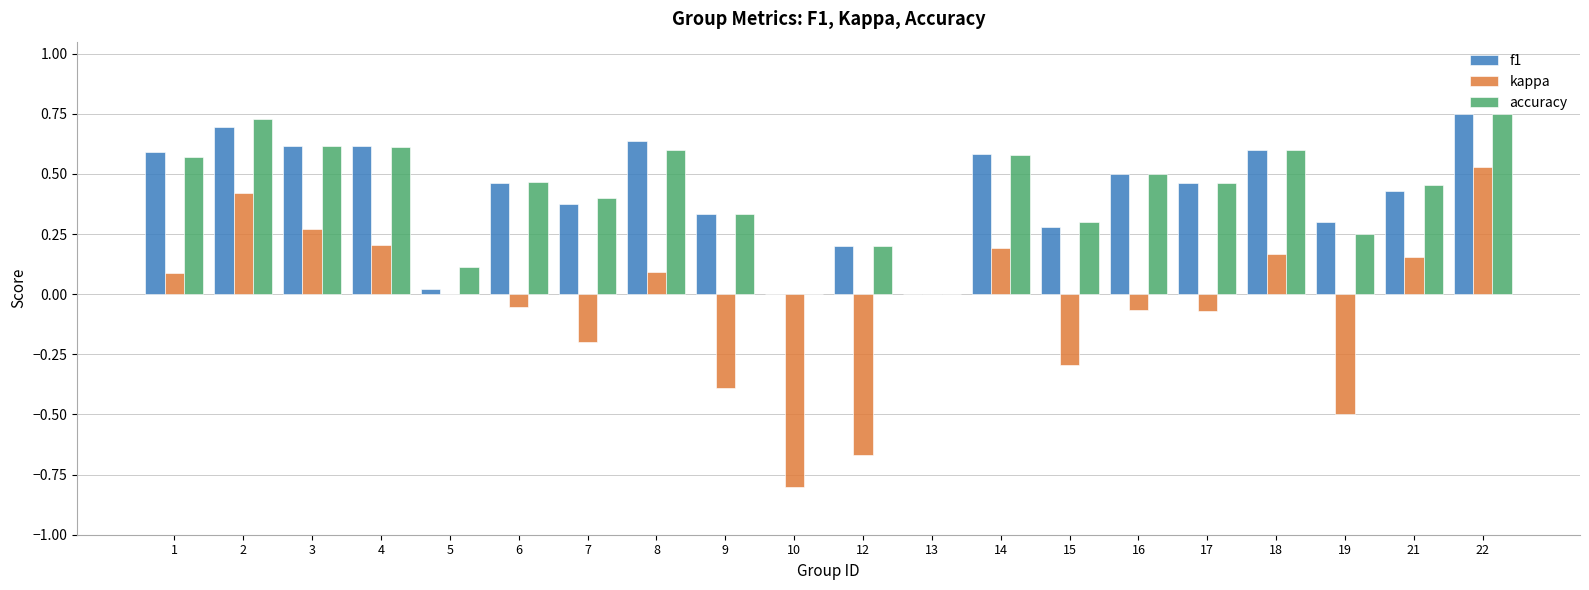

What is the sum of all f1 values?

8.4